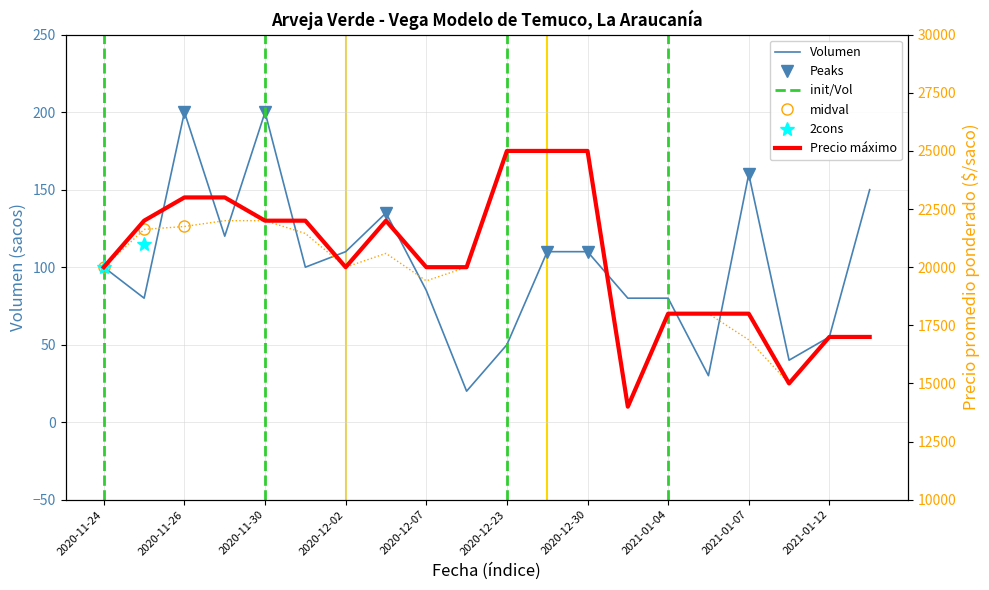

What is the average value of the Volumen series?

101